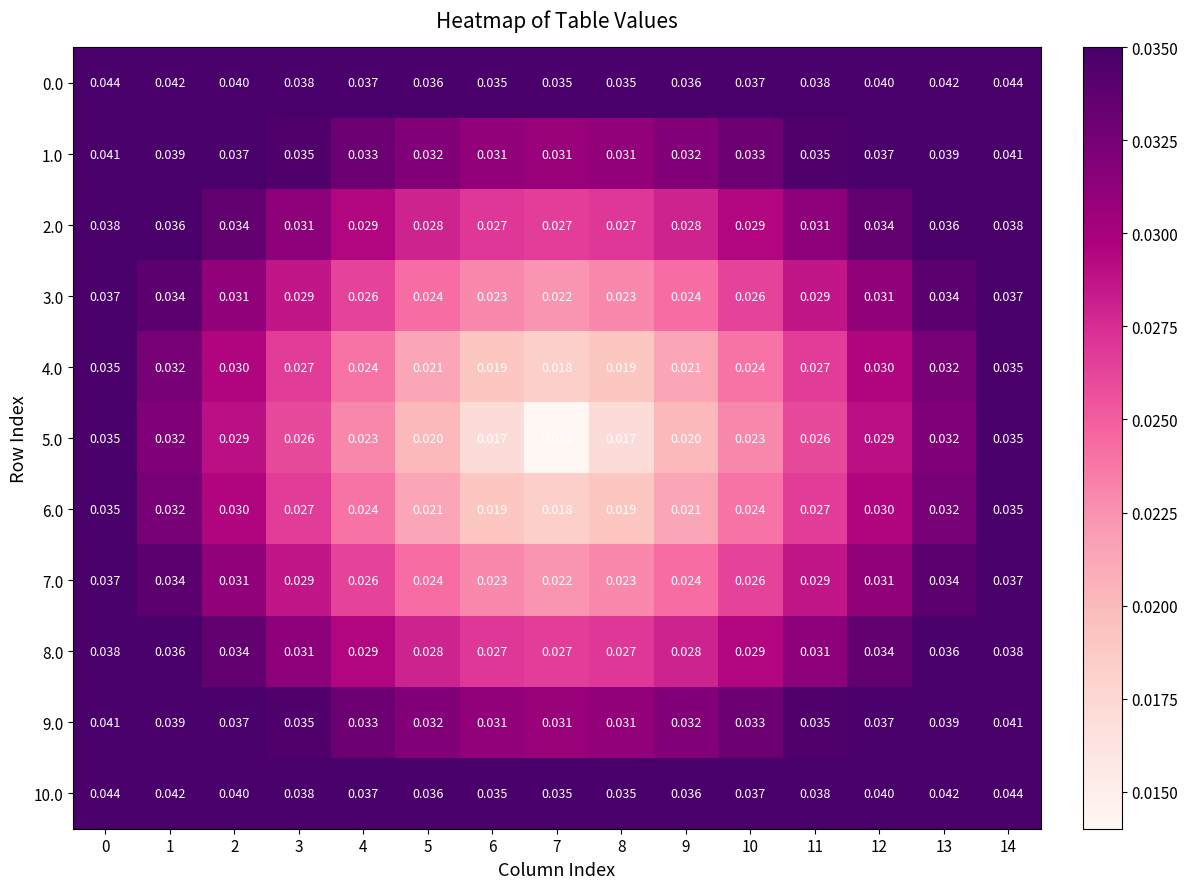

At how many categories does at least one series exceed 0?

15